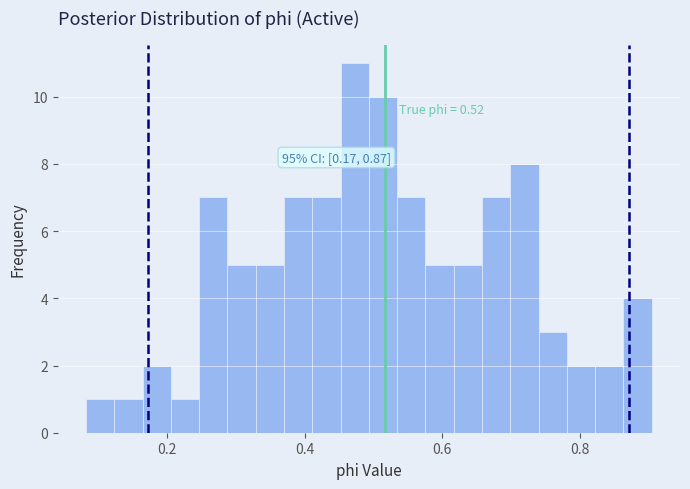

Read against the x-axis, roughly where is the centre of the tallest bar?

0.48